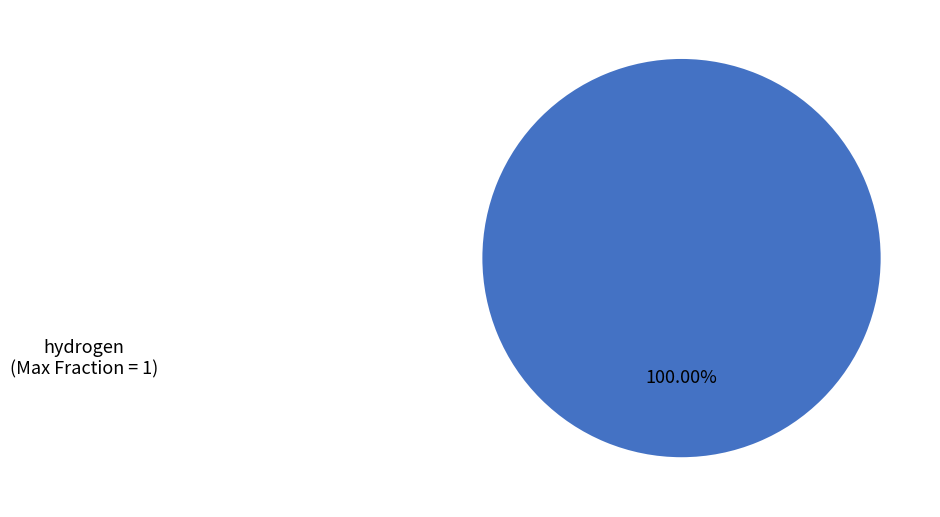

What is the majority slice?

hydrogen